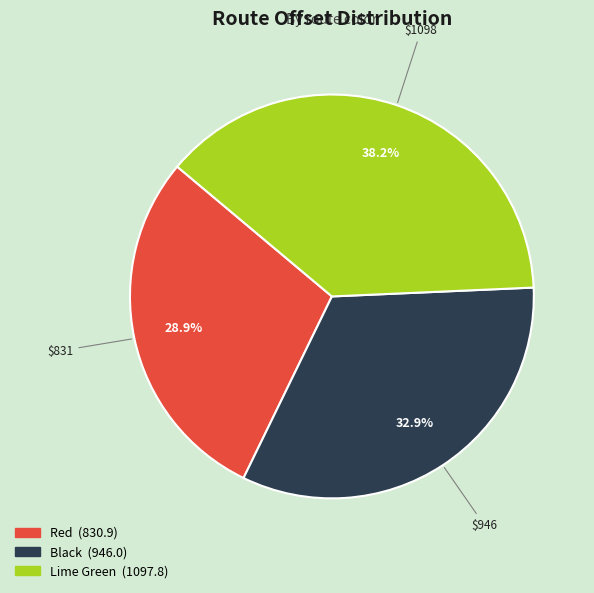

What portion of the pie excludes Red?

71.1%